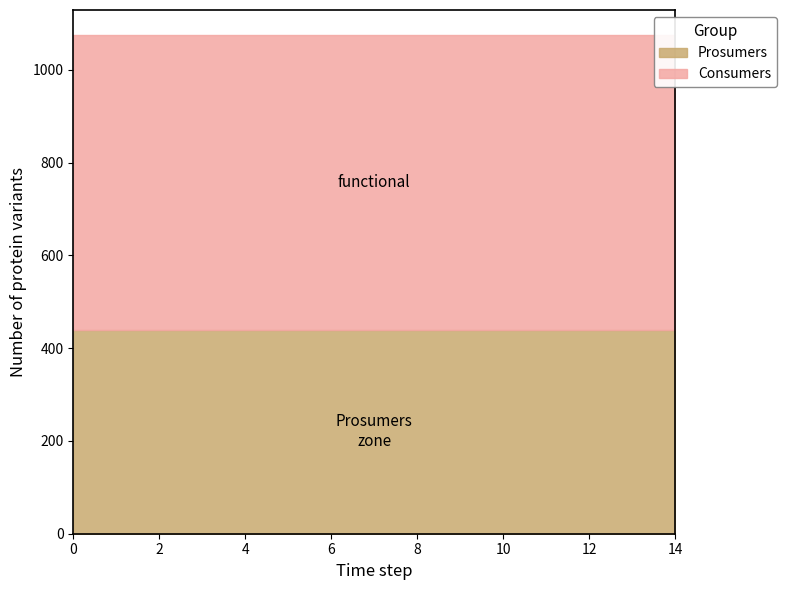

List the series in order of their peak value, lowest first.

Prosumers, Consumers